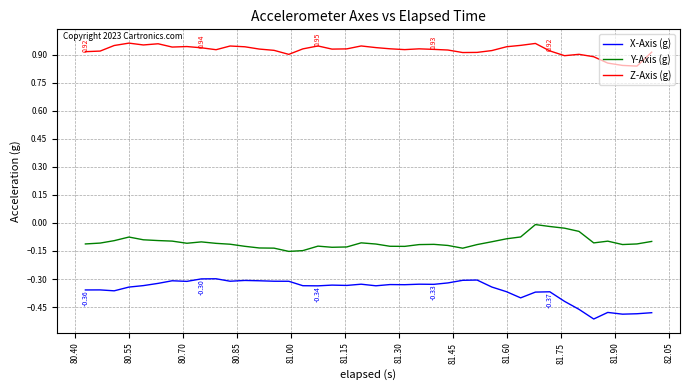

Rank the series by their average value, from lowest to highest.

X-Axis (g), Y-Axis (g), Z-Axis (g)